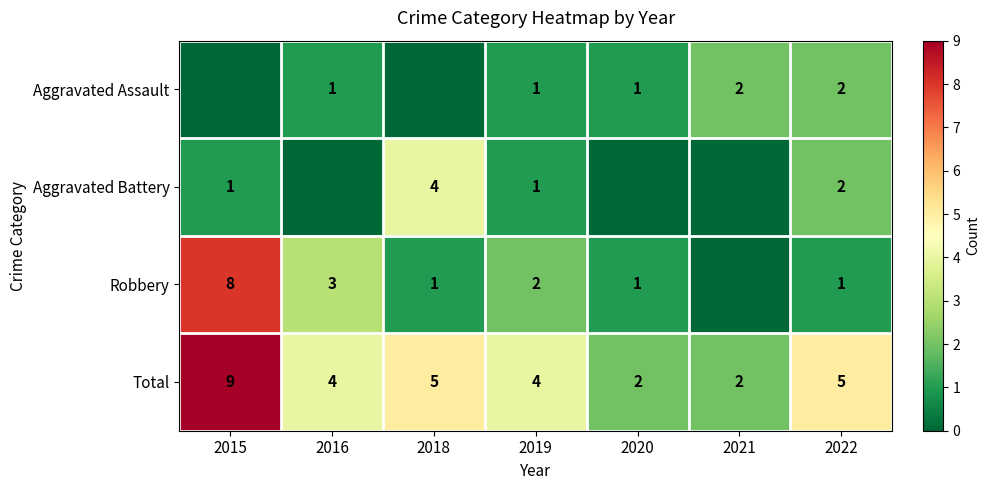

Where does the Total series first go above 4?

2015